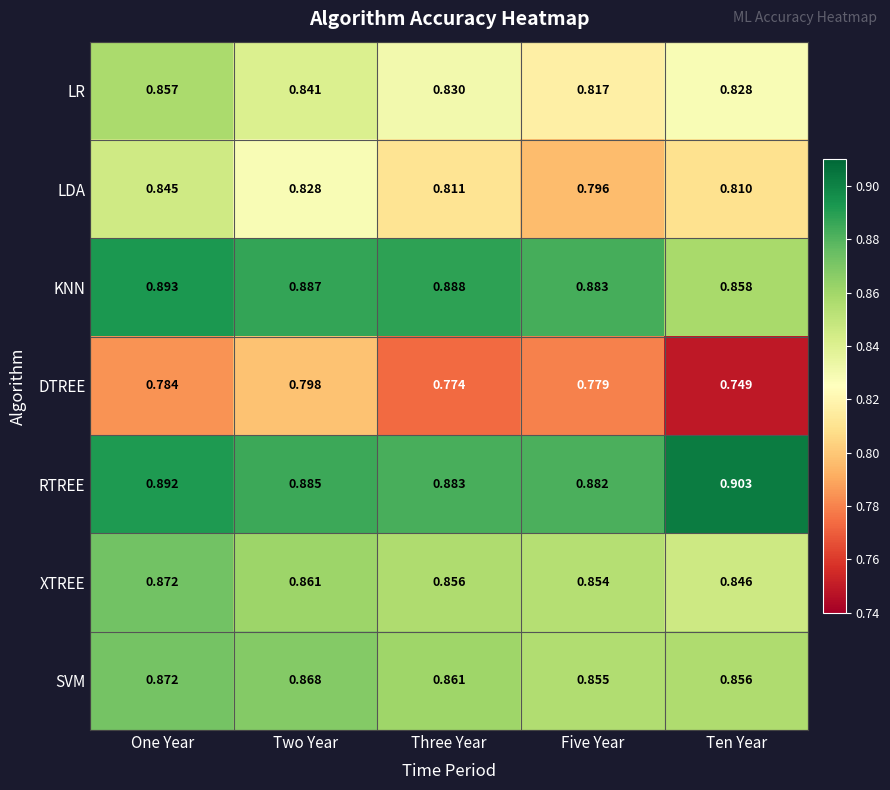

How many distinct data groups are displayed?

7